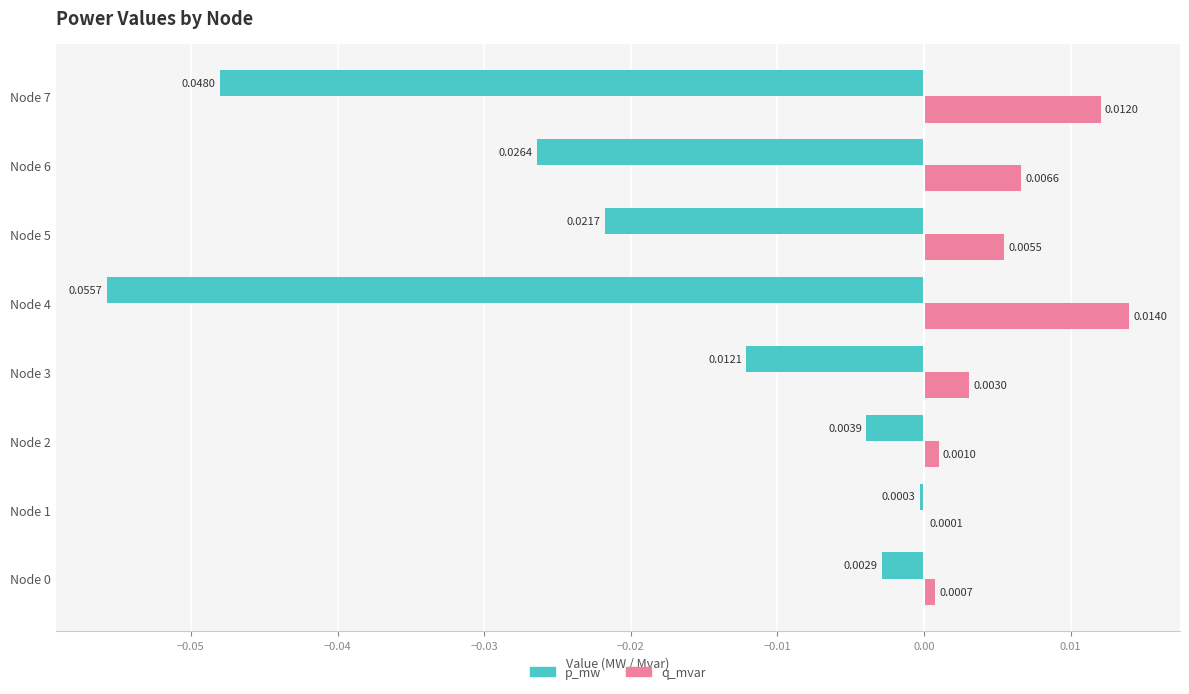

Is the value of p_mw at Node 1 greater than the value of q_mvar at Node 5?

No